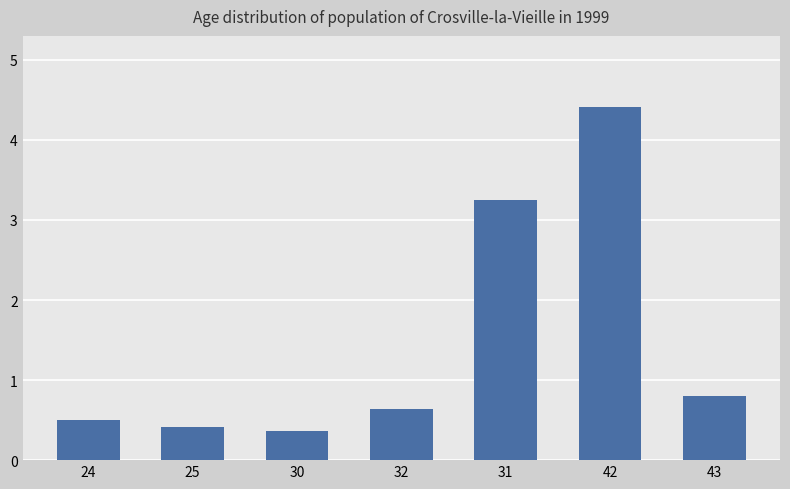

How many series are shown in this chart?

1